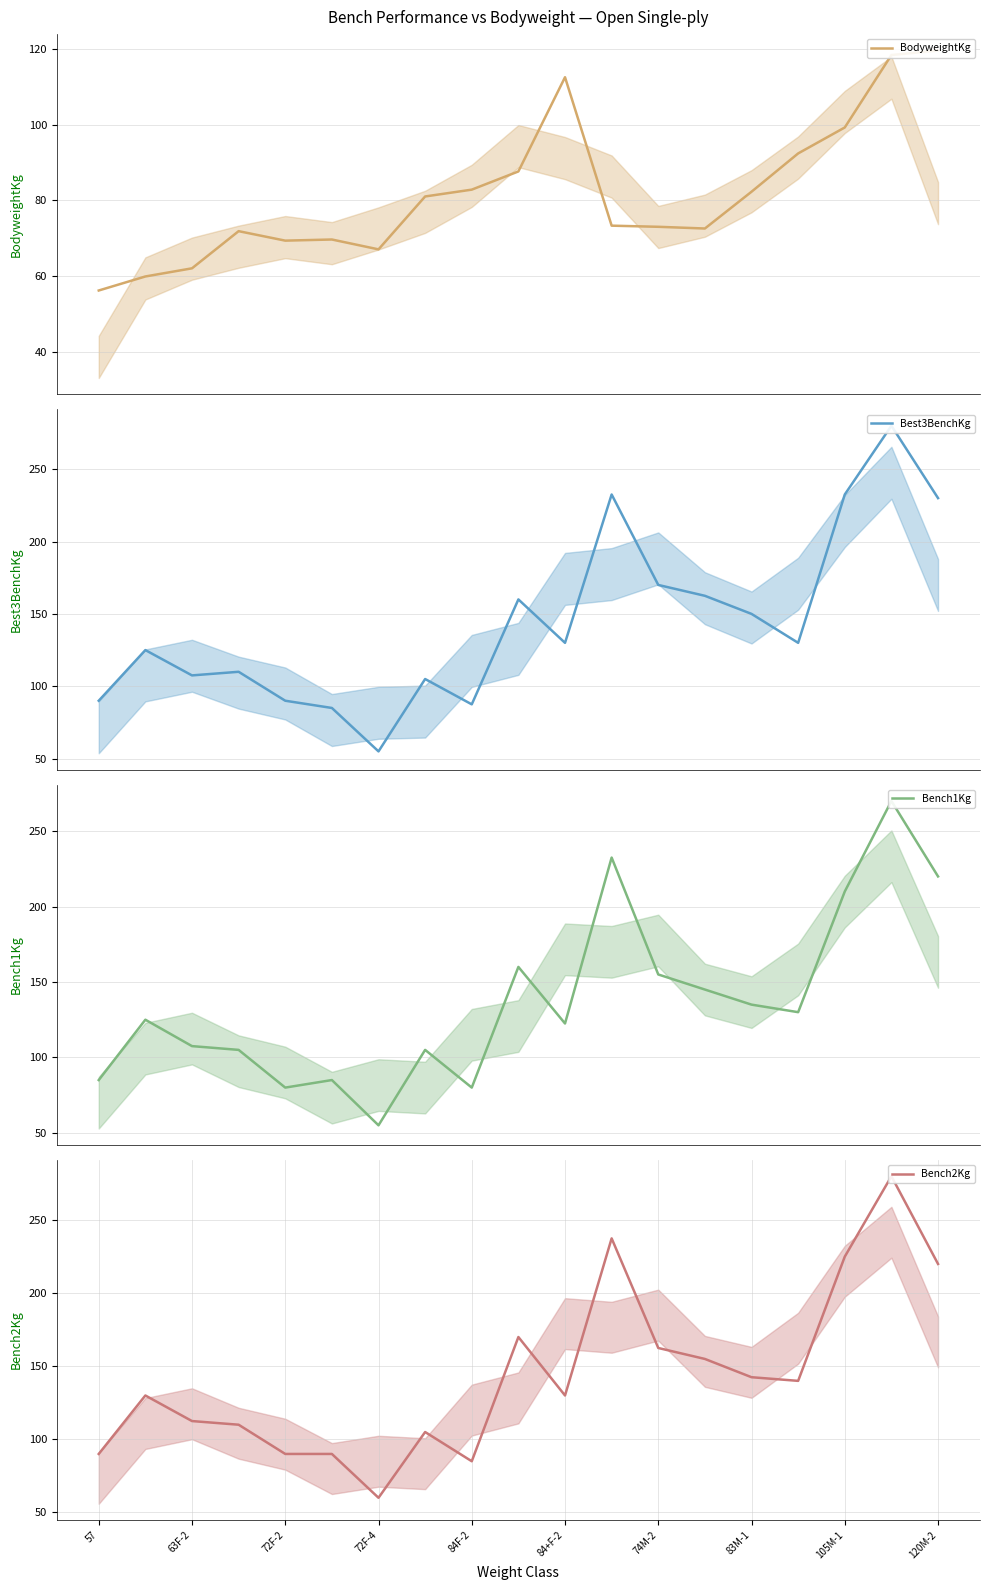

At which category is the sum across all series the highest?

17